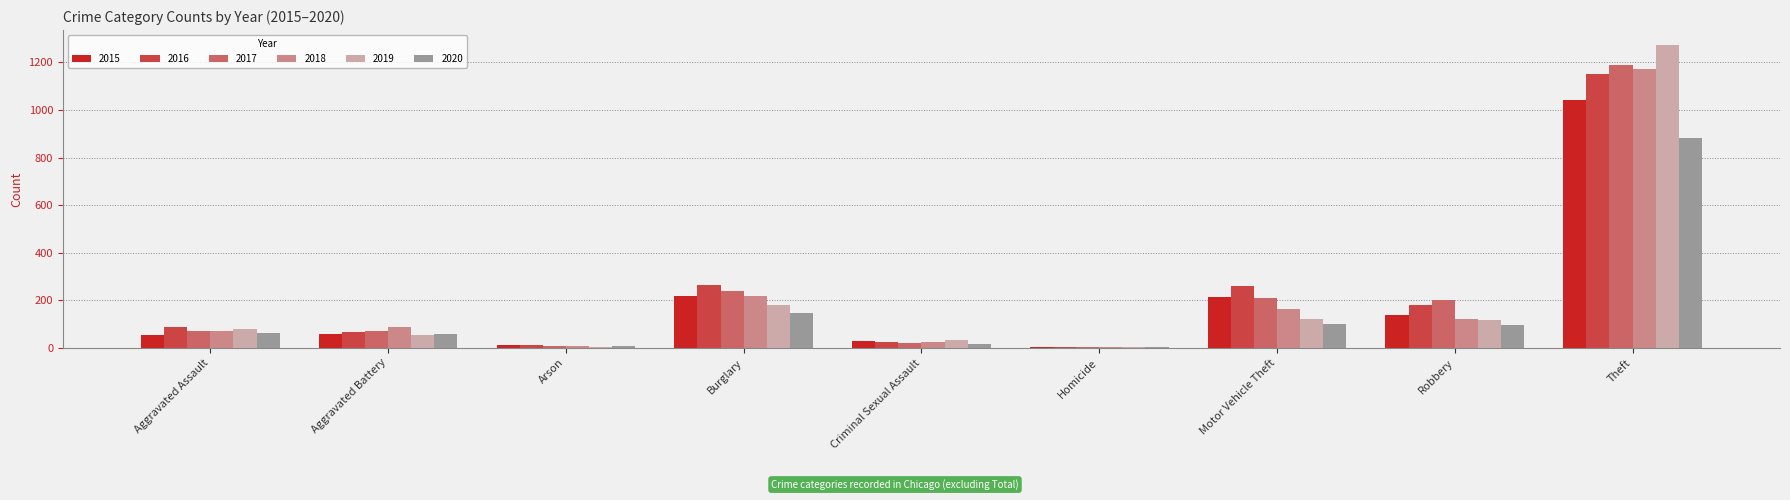

At which label does 2018 reach its peak?

Theft